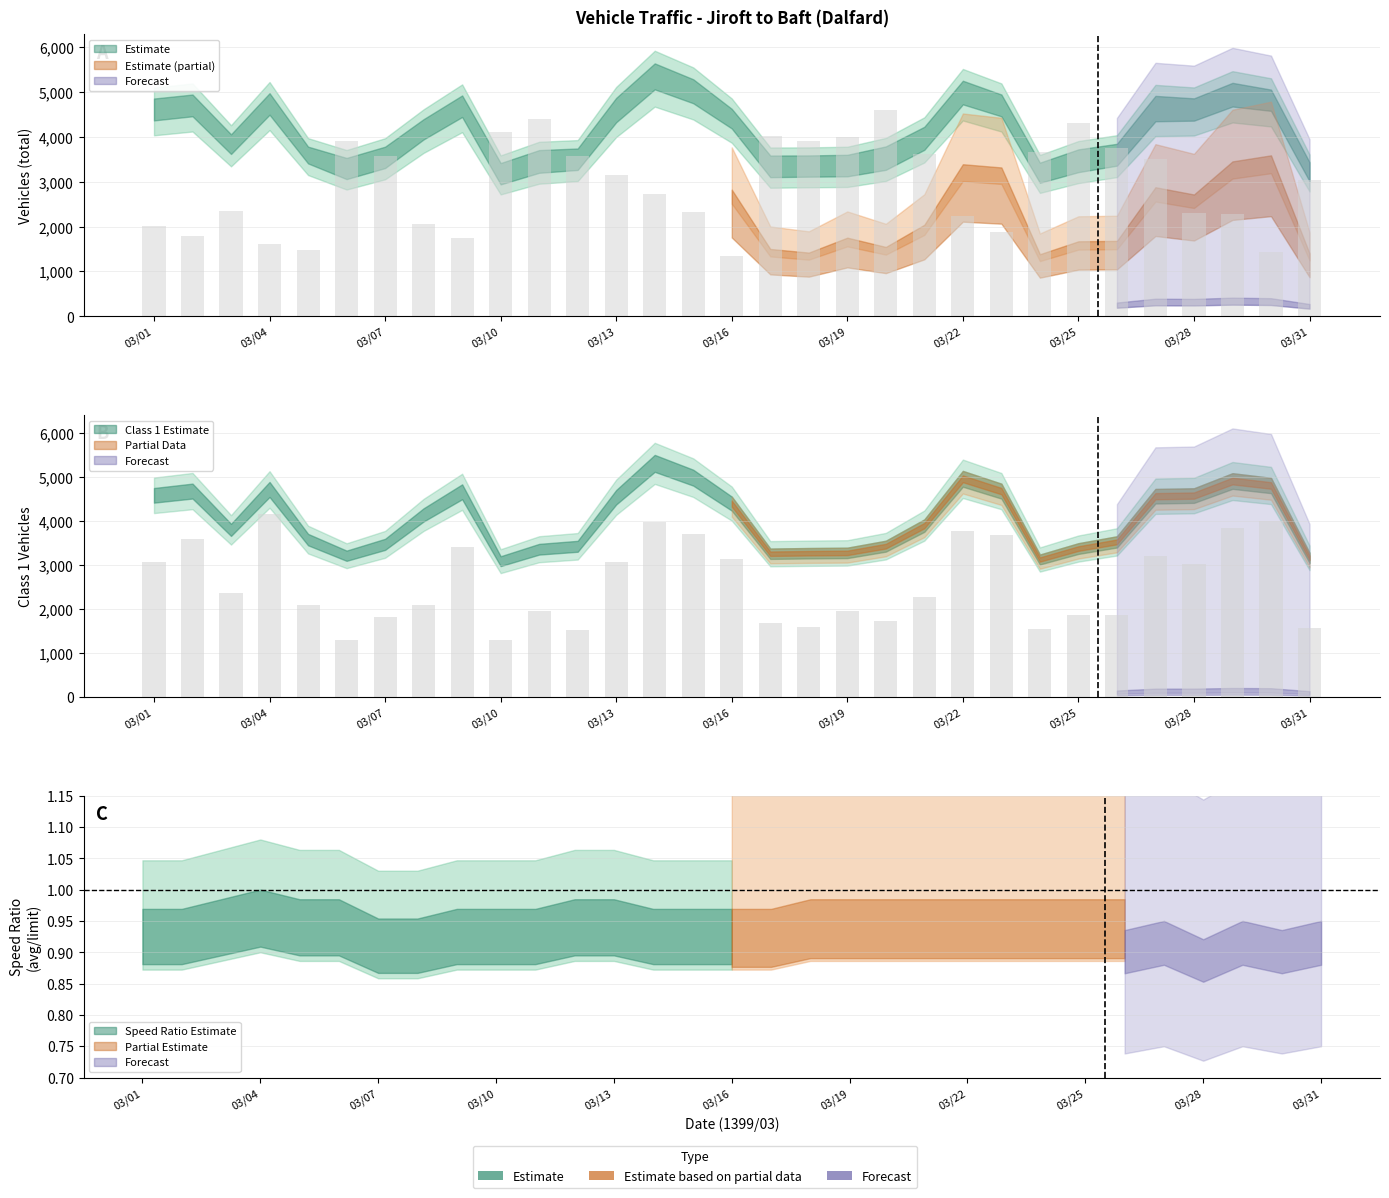

What is the total value across all series at 03/12?

11376